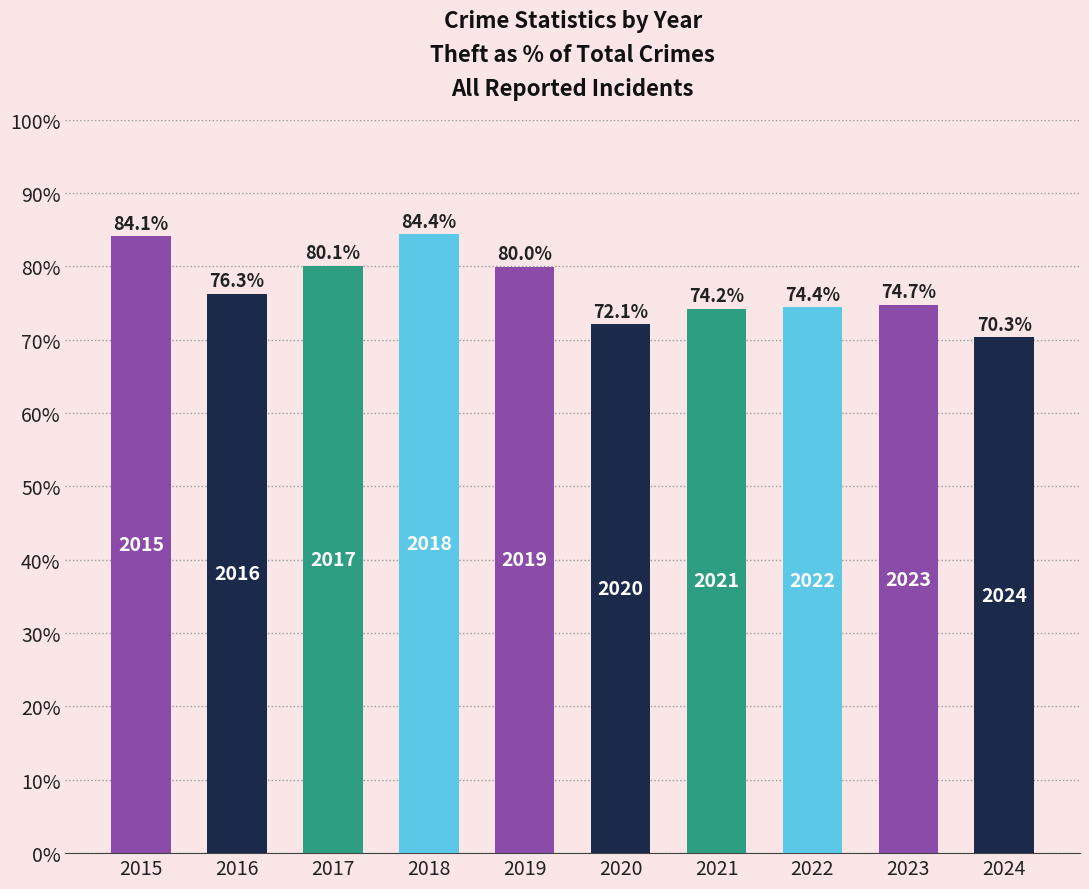

What is the change in value from 2015 to 2024?

-13.8